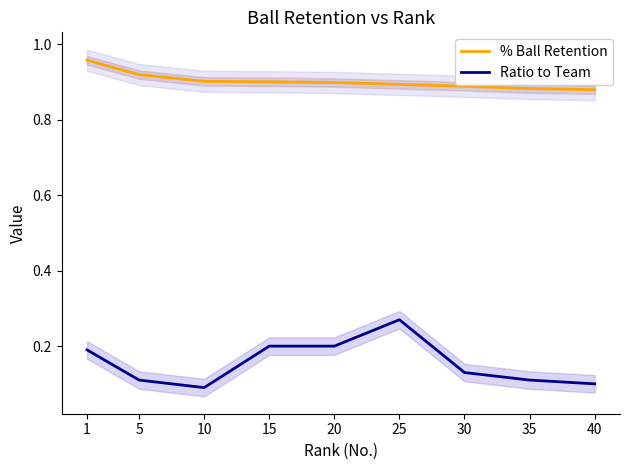

What is the average value of the % Ball Retention series?

0.9